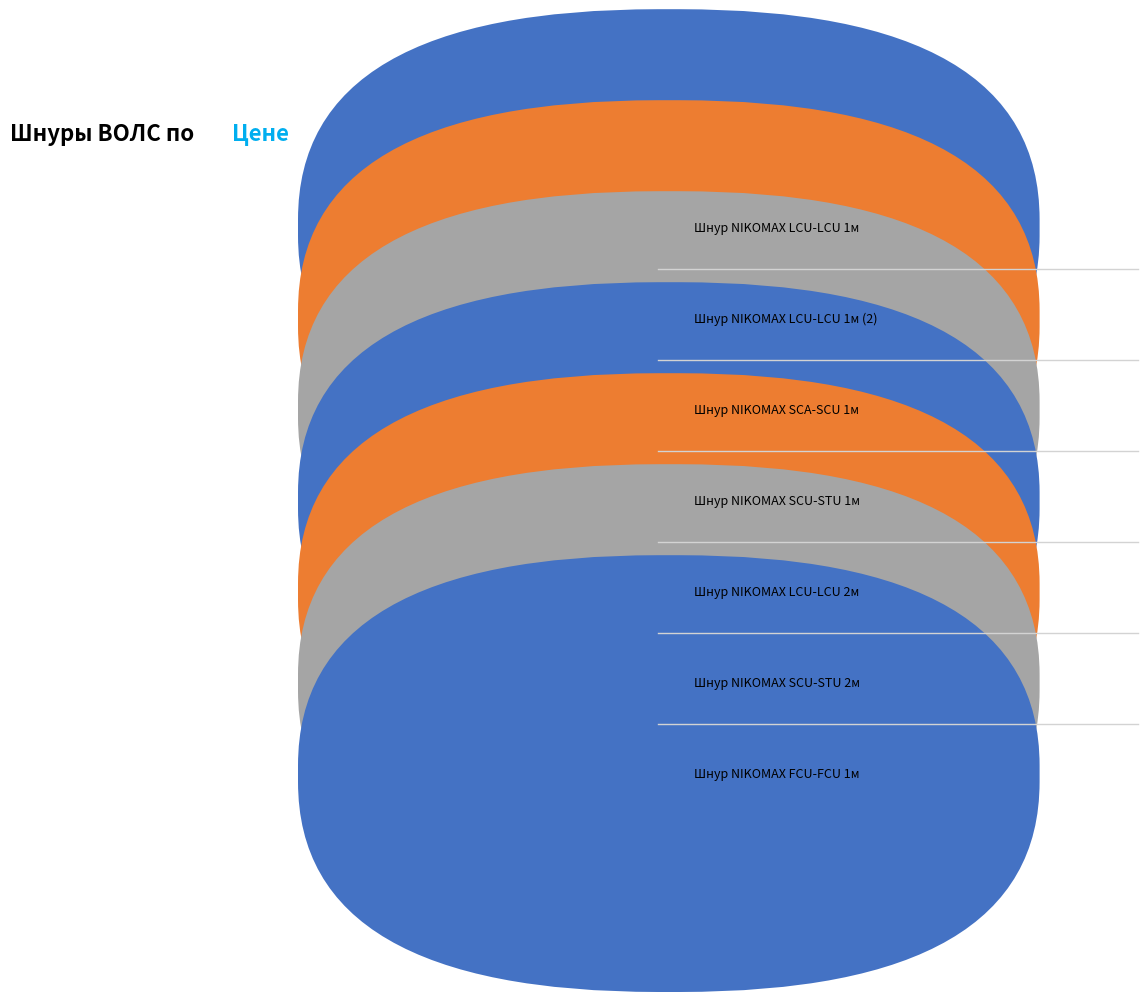

Which slice is the smallest?

Шнур NIKOMAX FCU-FCU 1м